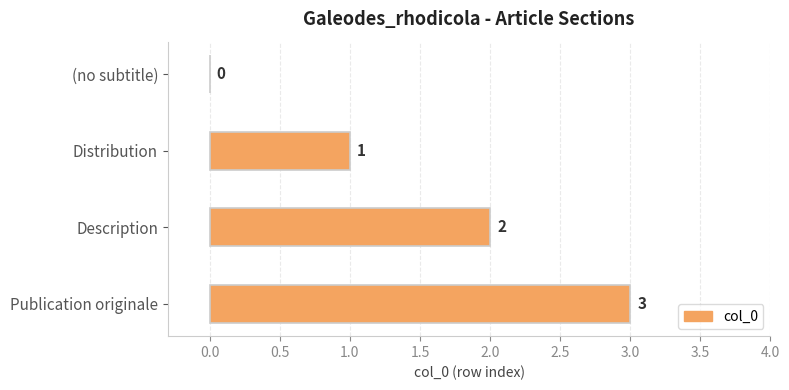

What is the change in value from (no subtitle) to Description?

+2